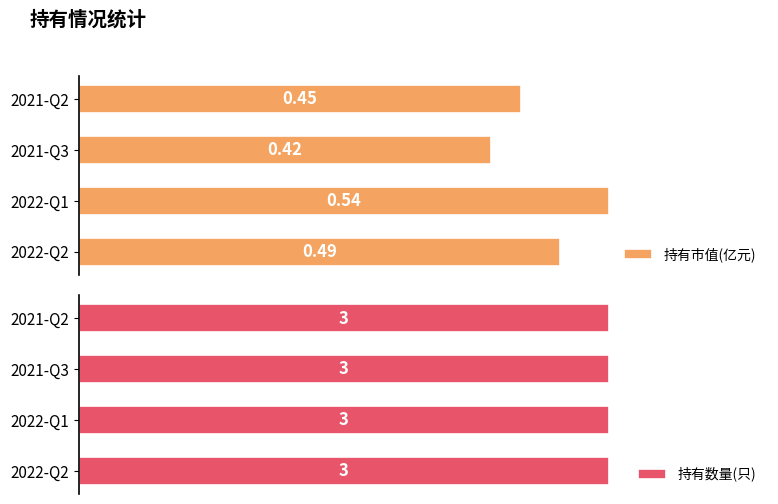

Rank the categories by 持有市值(亿元) value from highest to lowest.

2022-Q1, 2022-Q2, 2021-Q2, 2021-Q3